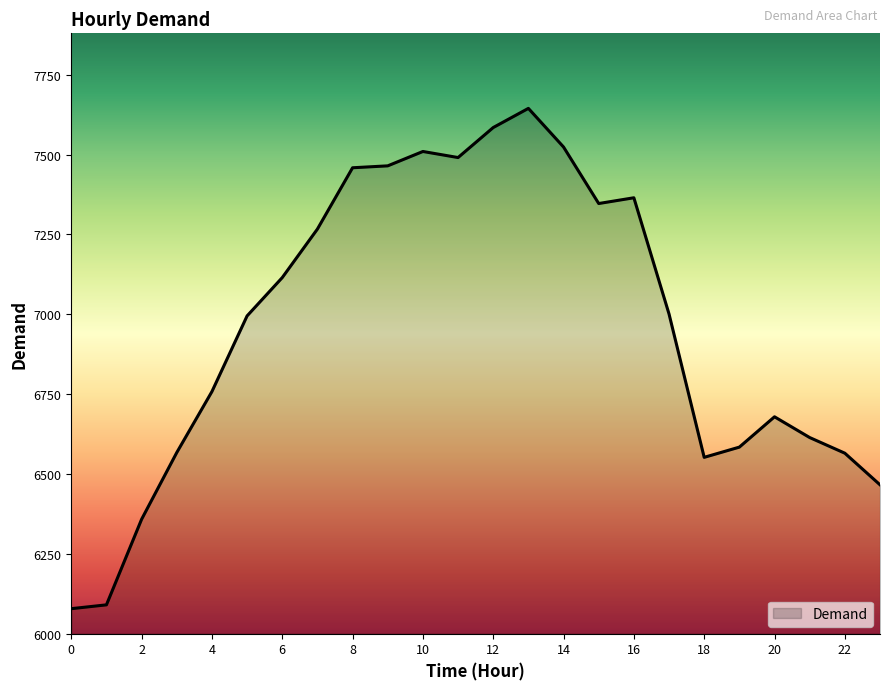

What is the difference between the maximum and minimum values?

1567